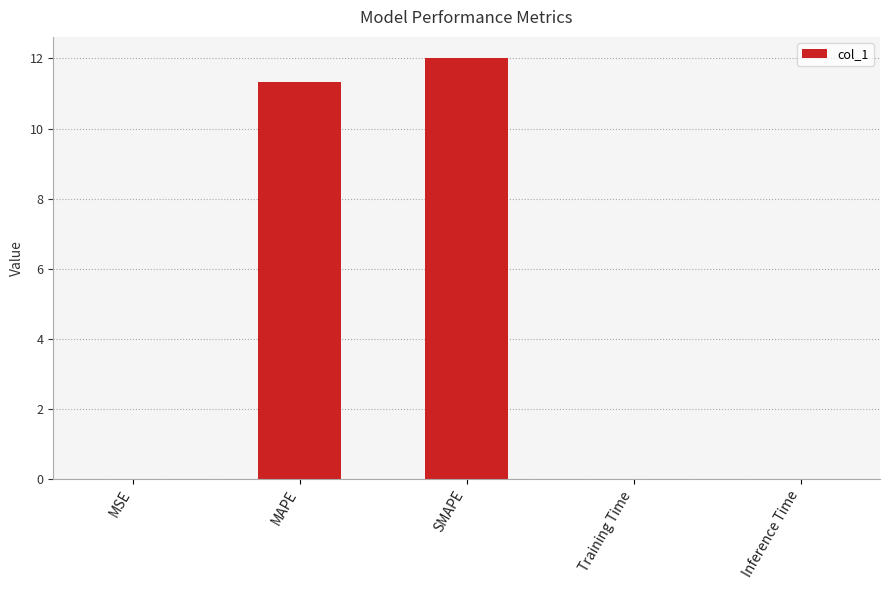

Is it true that the value at Training Time is 0.0?

True